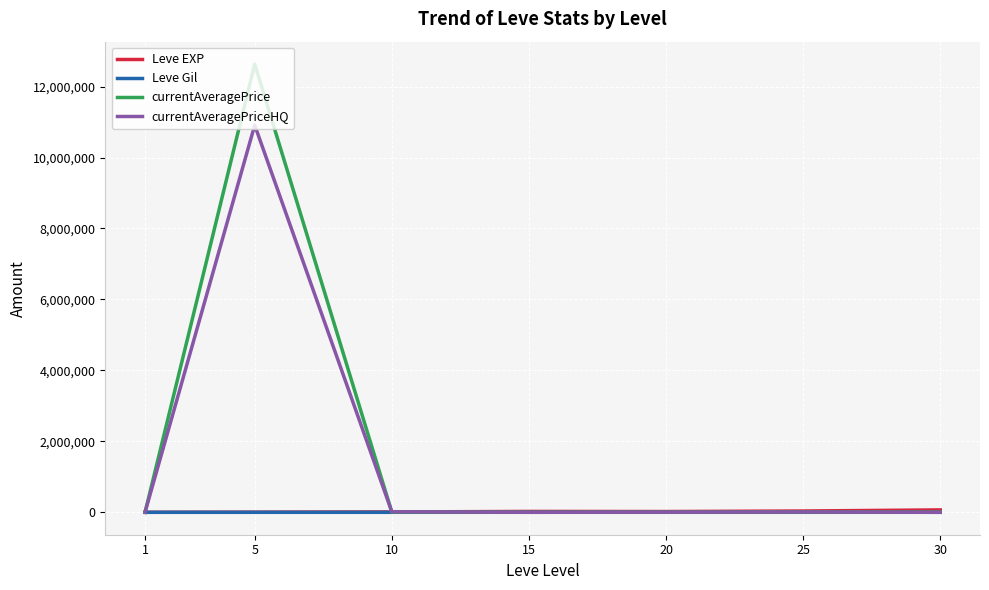

At which category is the sum across all series the highest?

5